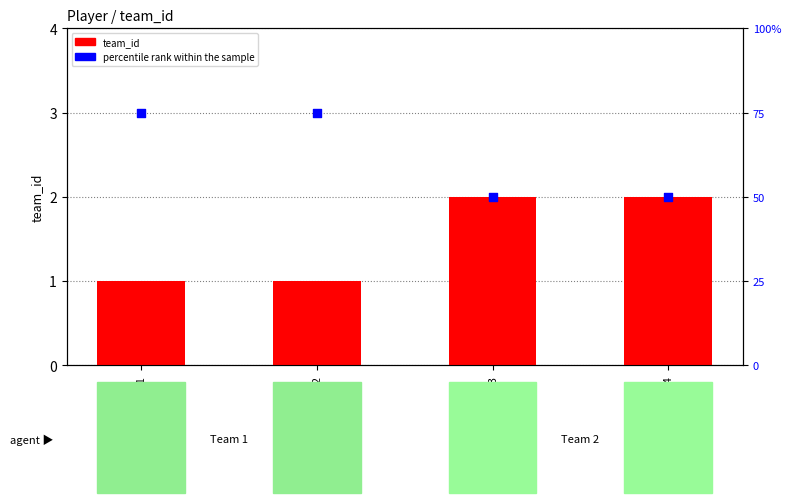

Which series reaches the minimum Y coordinate?

team_id